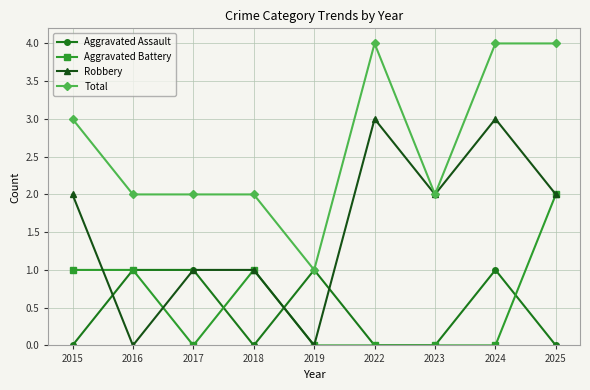

What is the sum of all Robbery values?

14